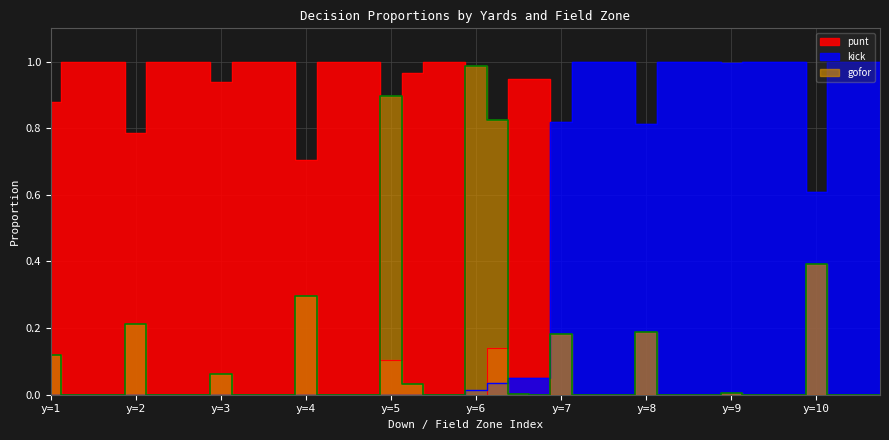

Which category has the highest value in the punt series?

1